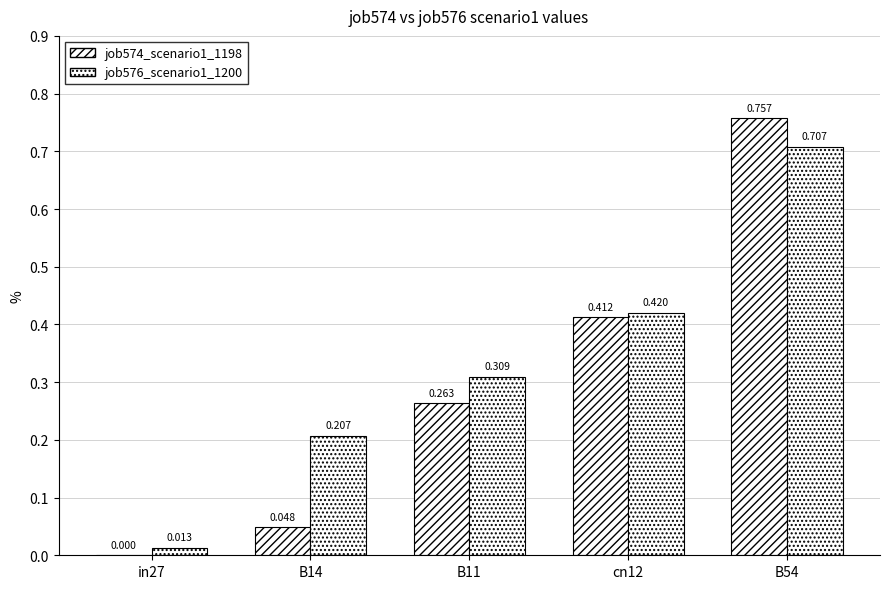

At which category is the sum across all series the highest?

B54